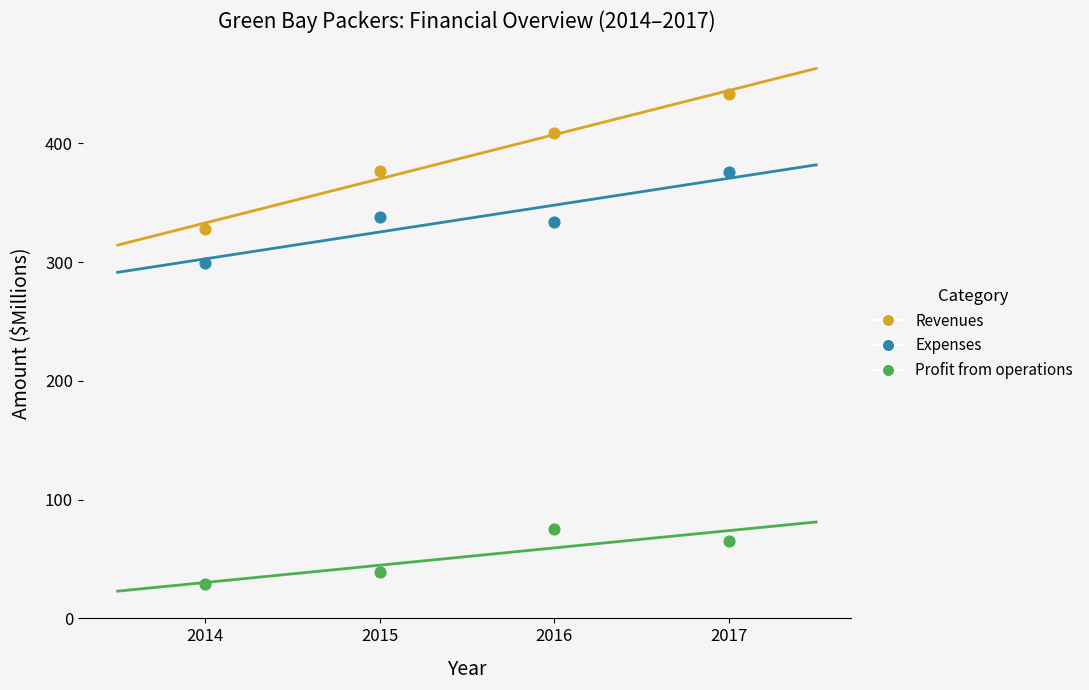

Across all data points, what is the average Y value?

259.2